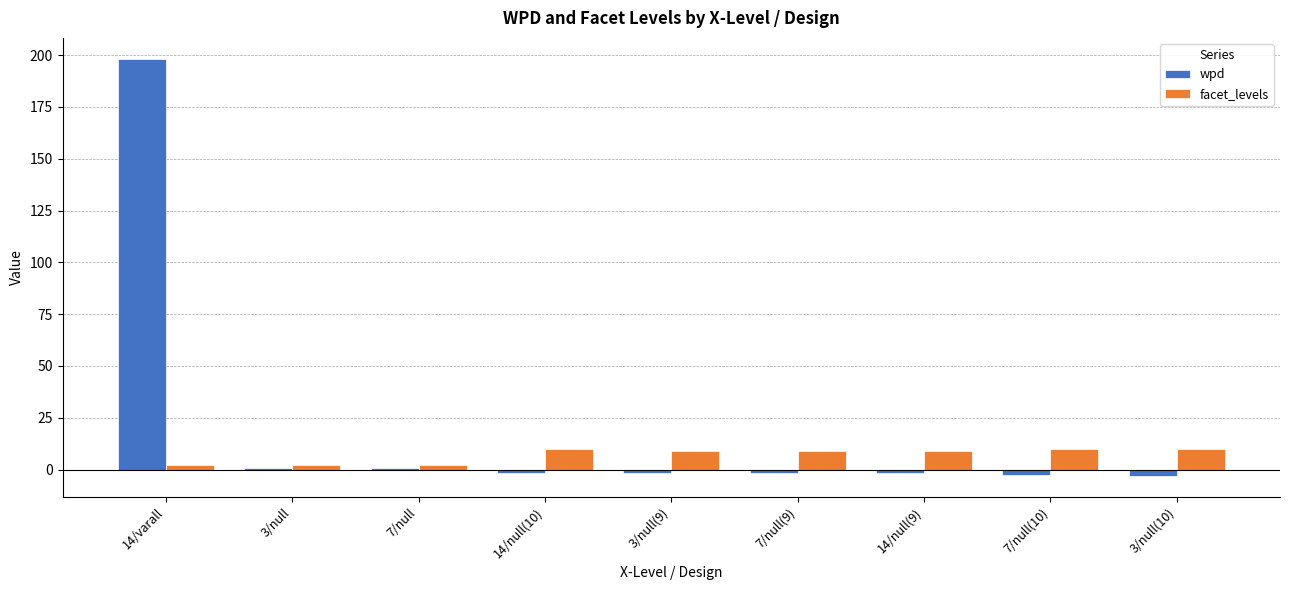

Rank the series by their maximum value, from highest to lowest.

wpd, facet_levels